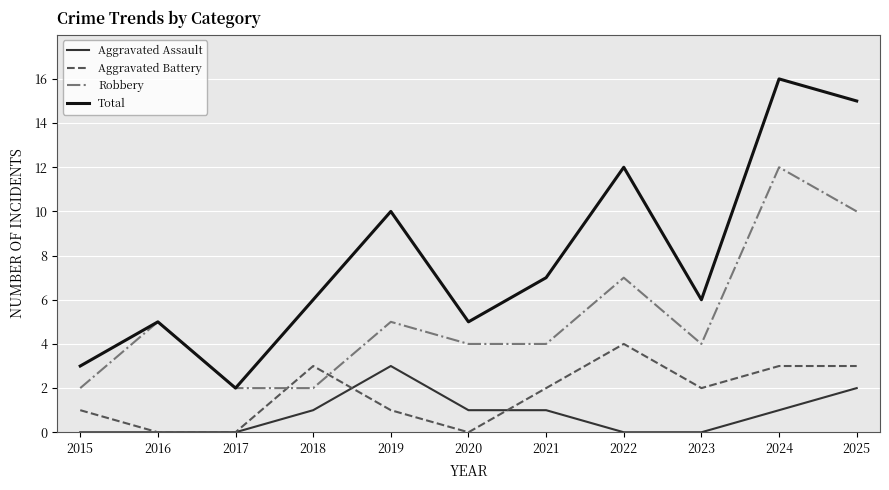

True or false: Aggravated Battery and Aggravated Assault intersect in this chart.

True